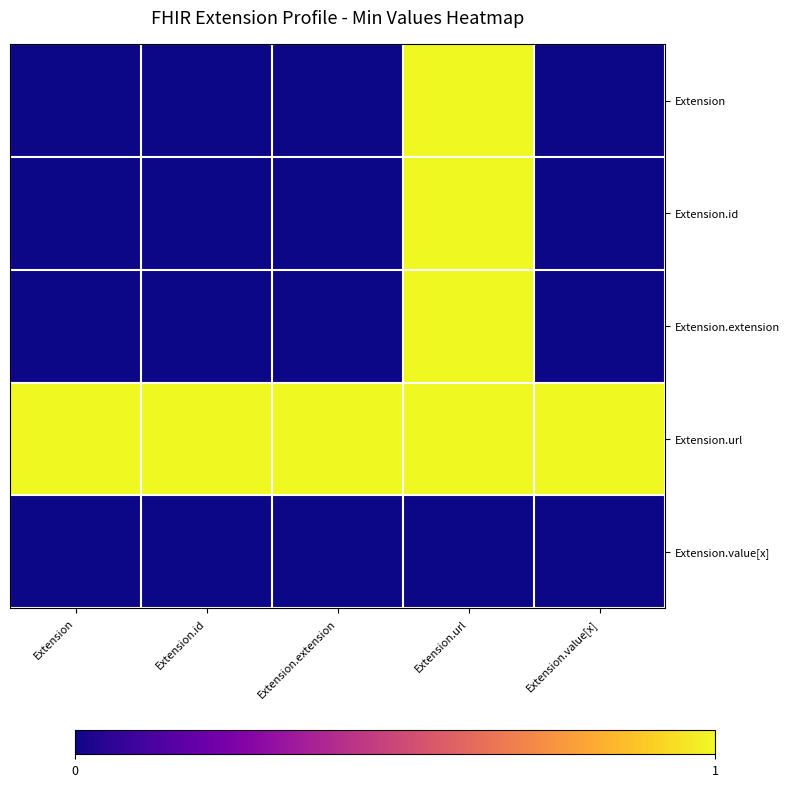

At Extension, list the series in order from smallest to largest.

Extension, Extension.id, Extension.extension, Extension.value[x], Extension.url